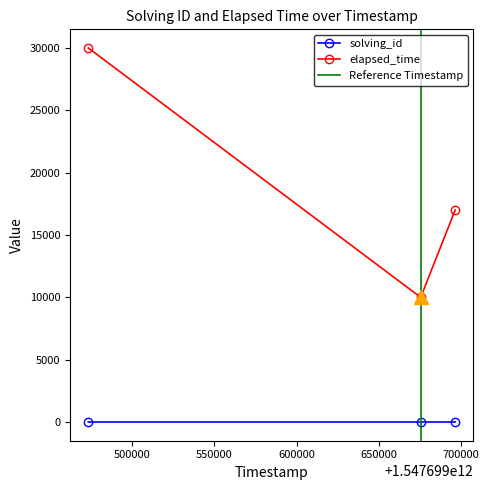

True or false: solving_id has a value of 5 at 1547699696354.

False